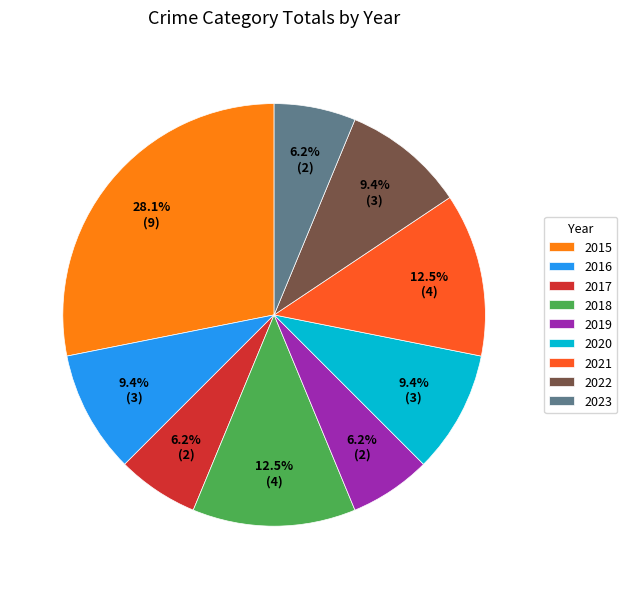

How many segments does this pie chart have?

9